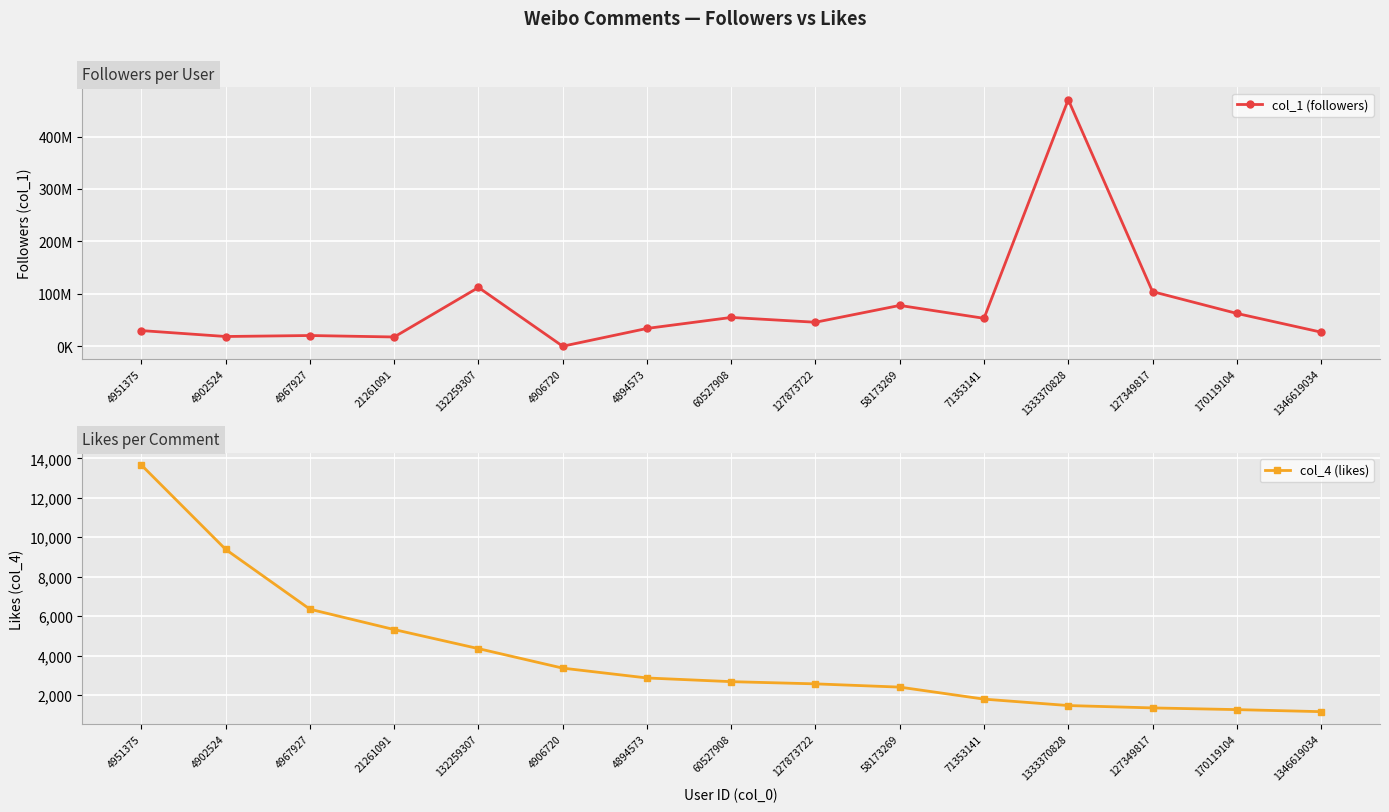

What is the highest value of the col_4 (likes) series?

13661